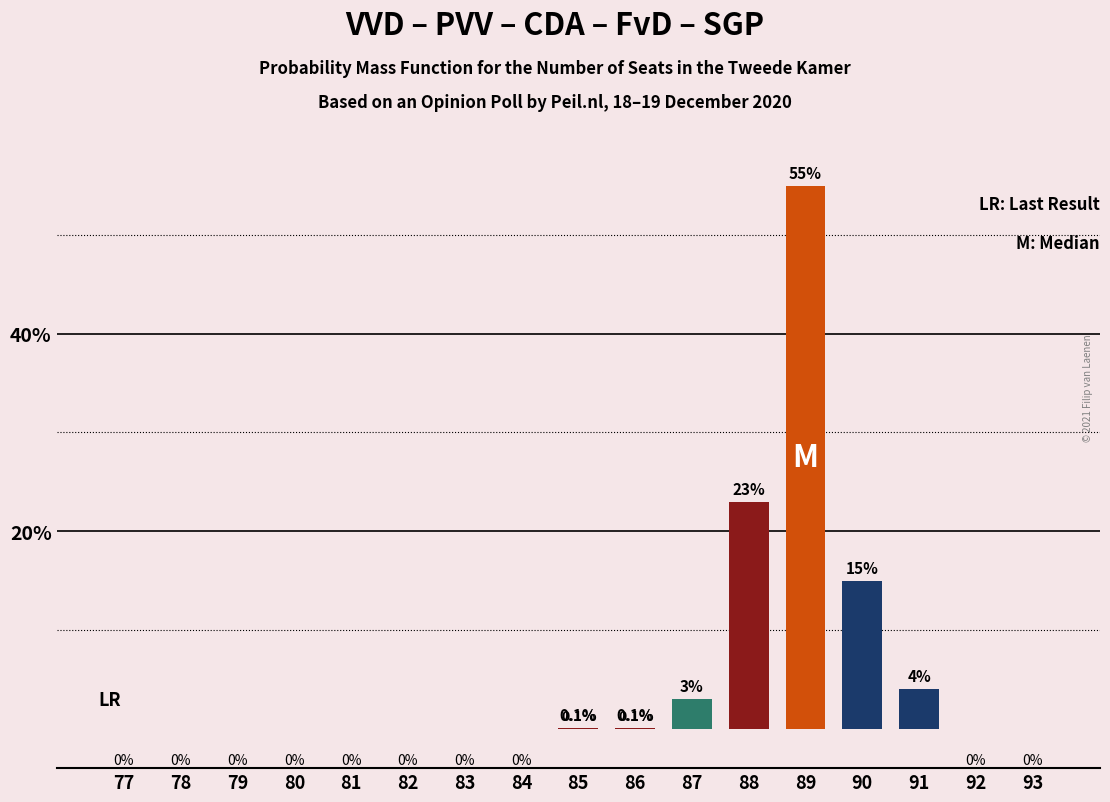

What is the average value?

5.9